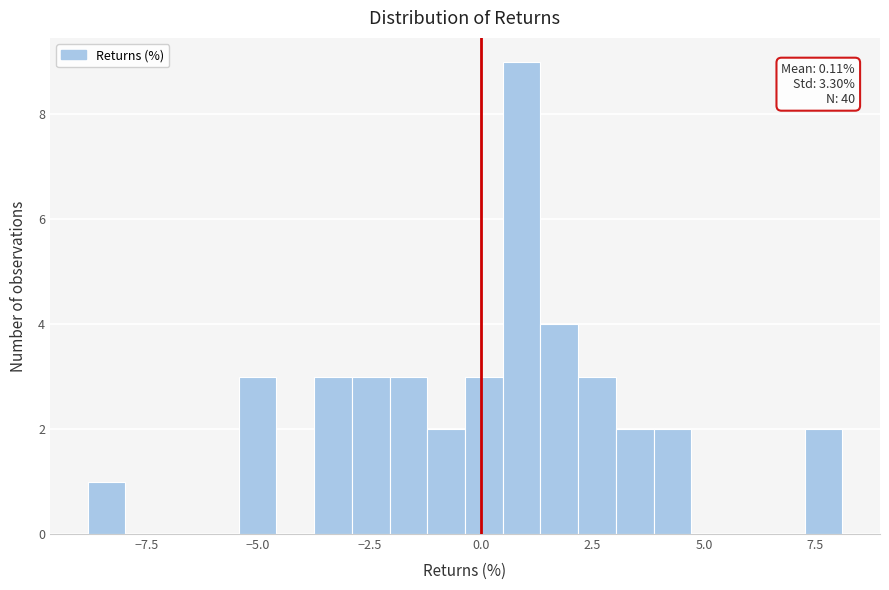

Read against the x-axis, roughly where is the centre of the tallest bar?

1.0